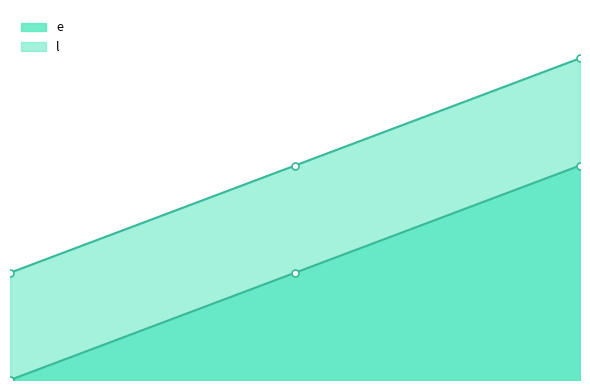

At which label does e reach its peak?

3